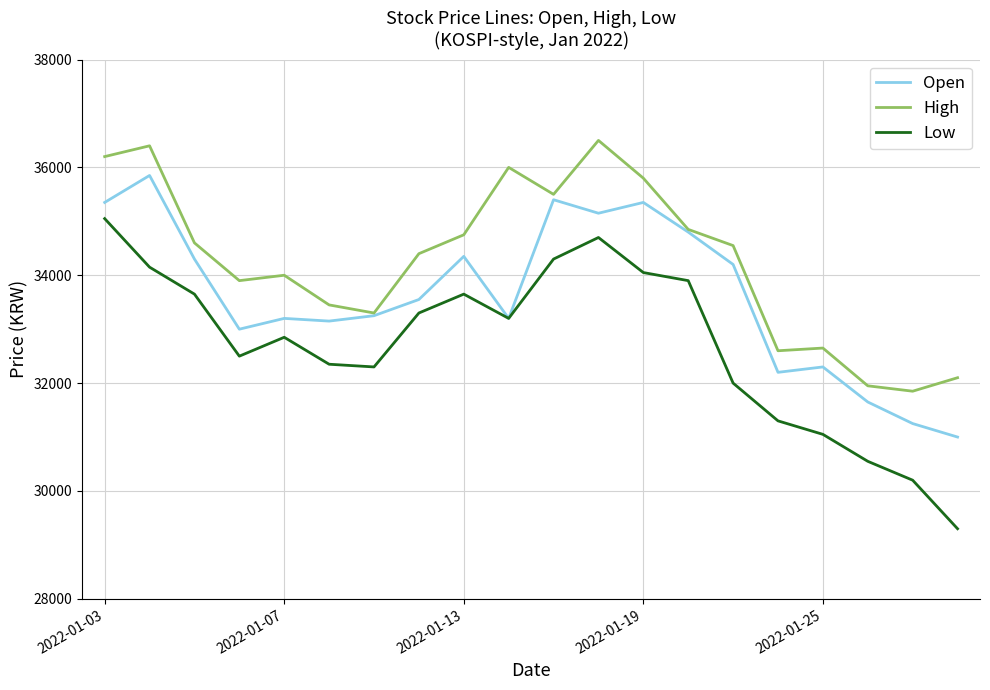

Which series has the largest total across all categories?

High